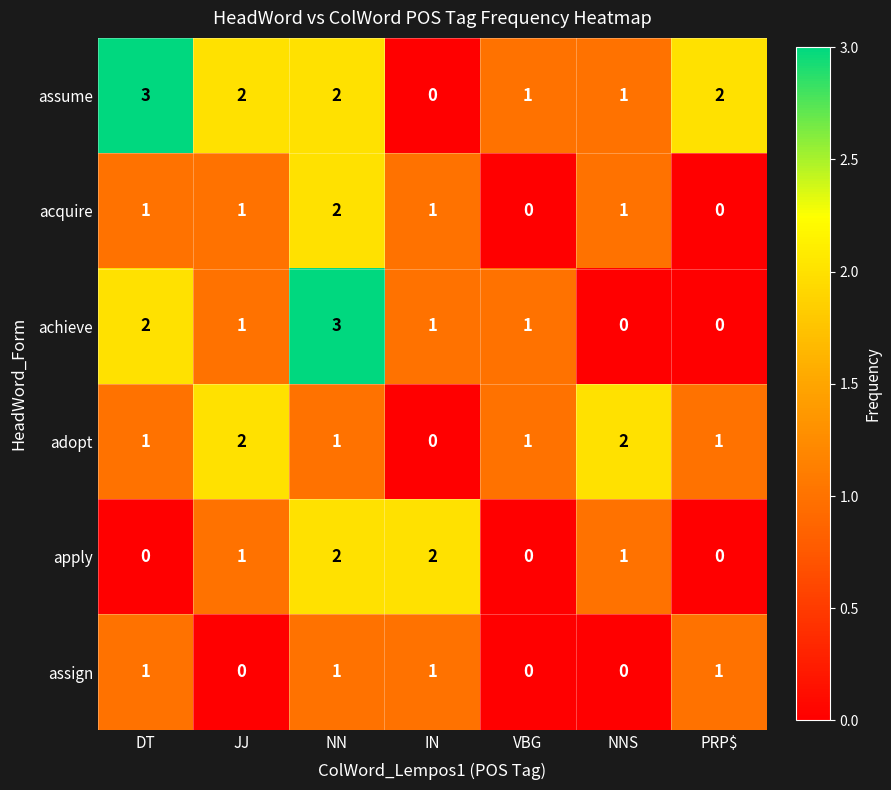

What is the difference between the highest and lowest values at JJ?

2